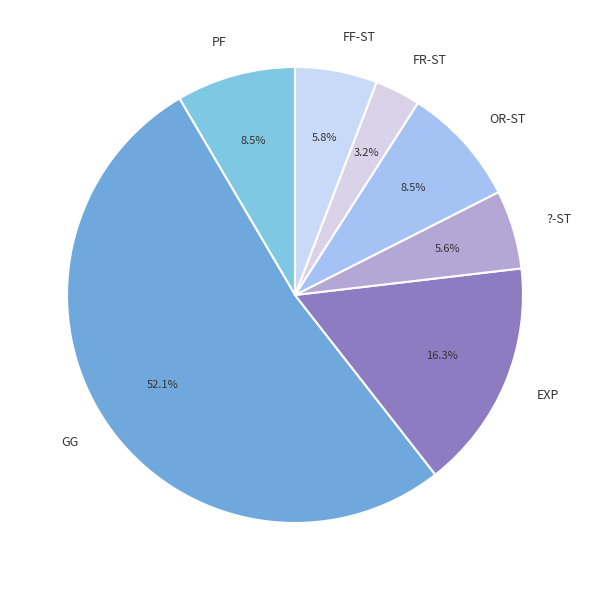

Which slice is the smallest?

FR-ST